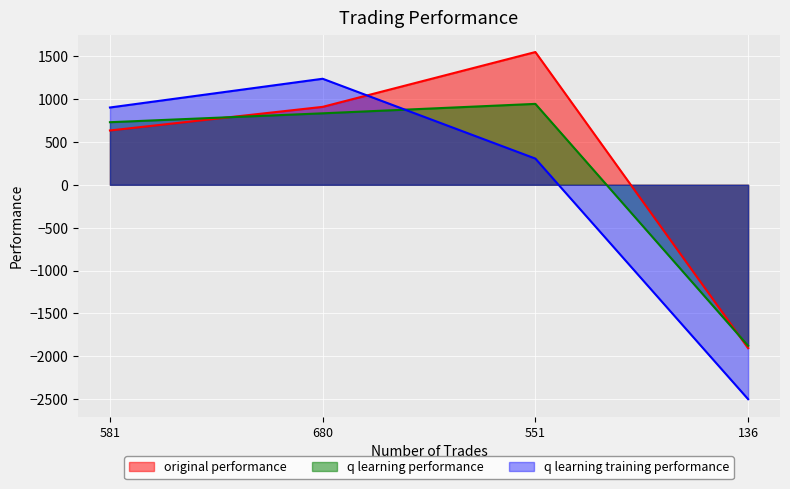

The original performance series shows 908.7 at 680. True or false?

True